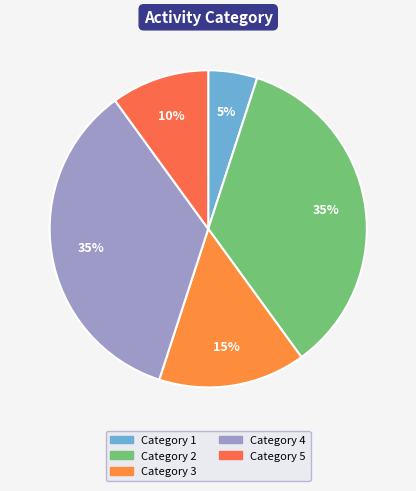

Which category has the smallest portion of the pie?

Category 1